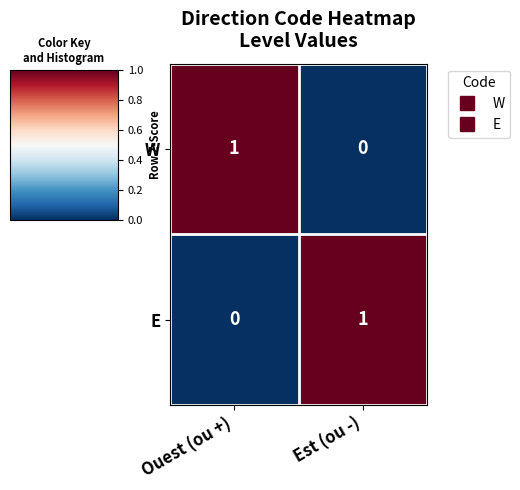

True or false: E has a value of 0 at Ouest (ou +).

True